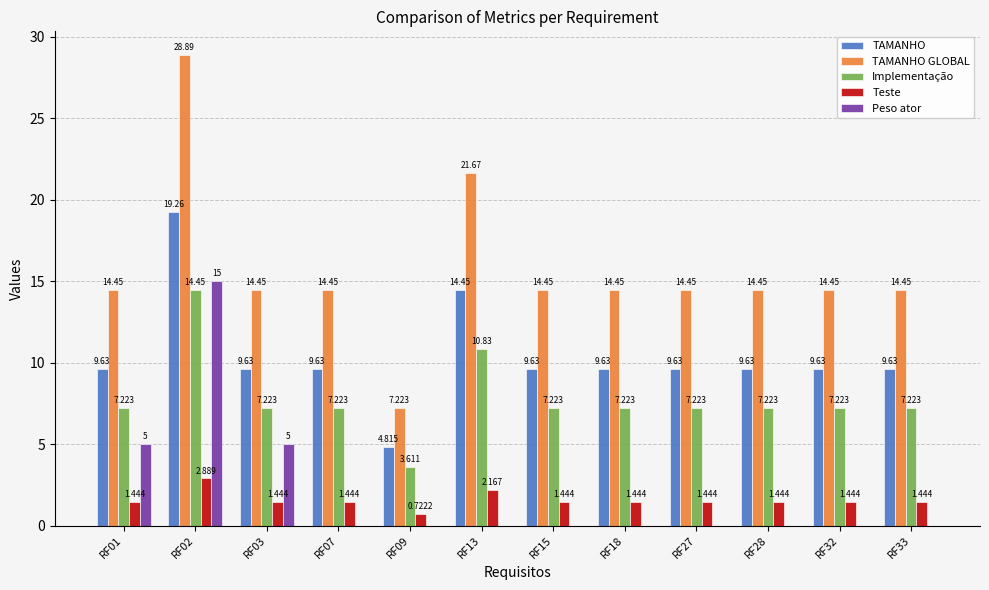

Which series has the largest total across all categories?

TAMANHO GLOBAL